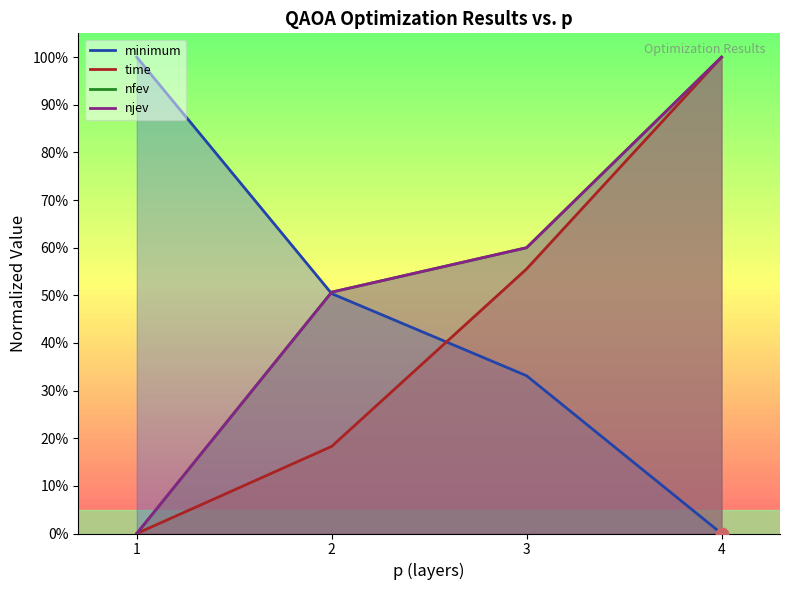

Which series reaches the minimum Y coordinate?

minimum